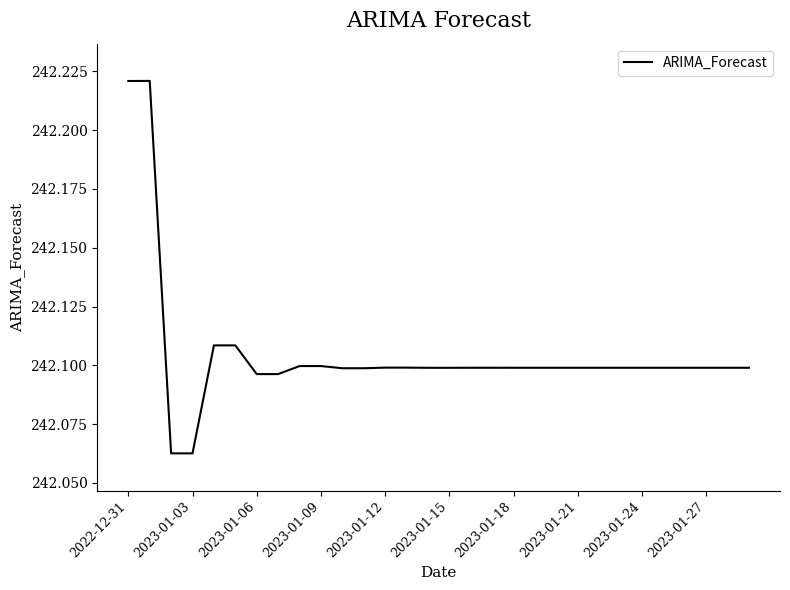

What is the smallest value displayed?

242.1